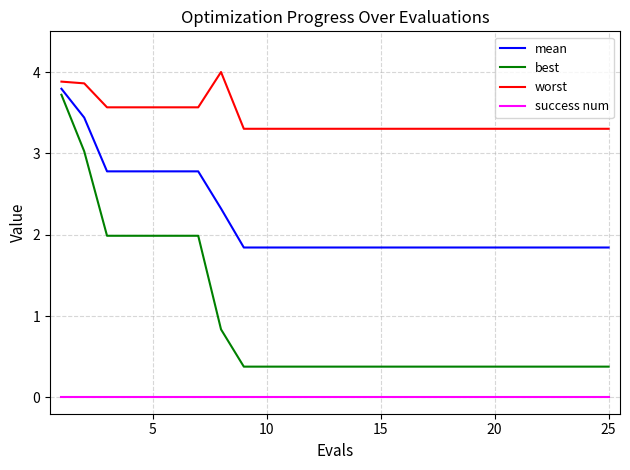

What is the difference between the maximum and minimum values in the worst series?

0.7